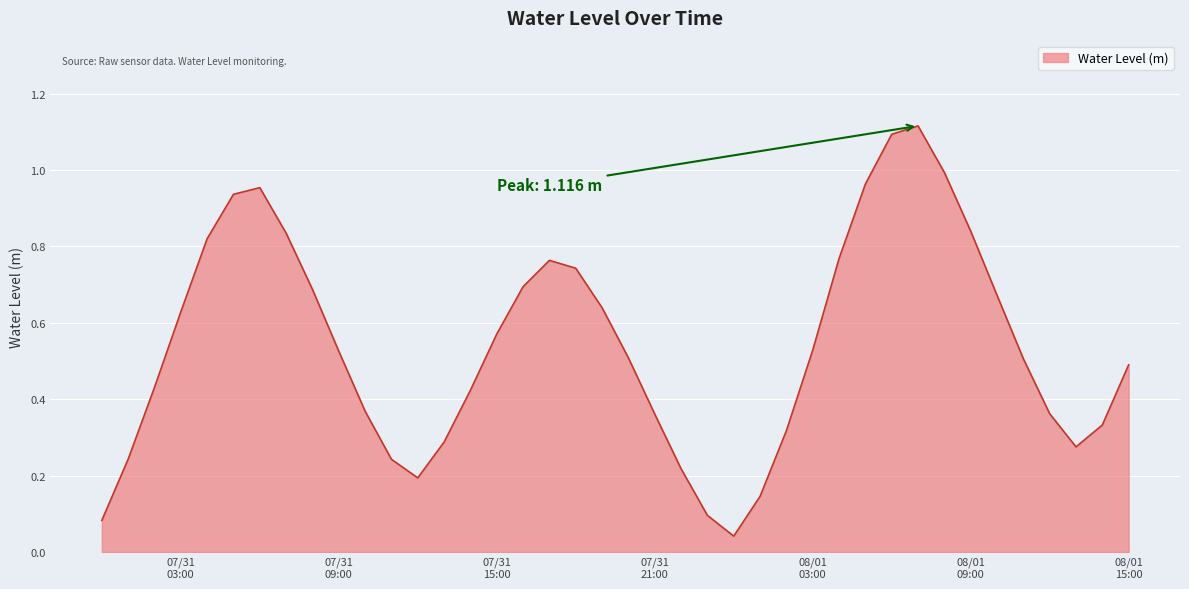

Is this an area chart (filled region under the line)?

Yes